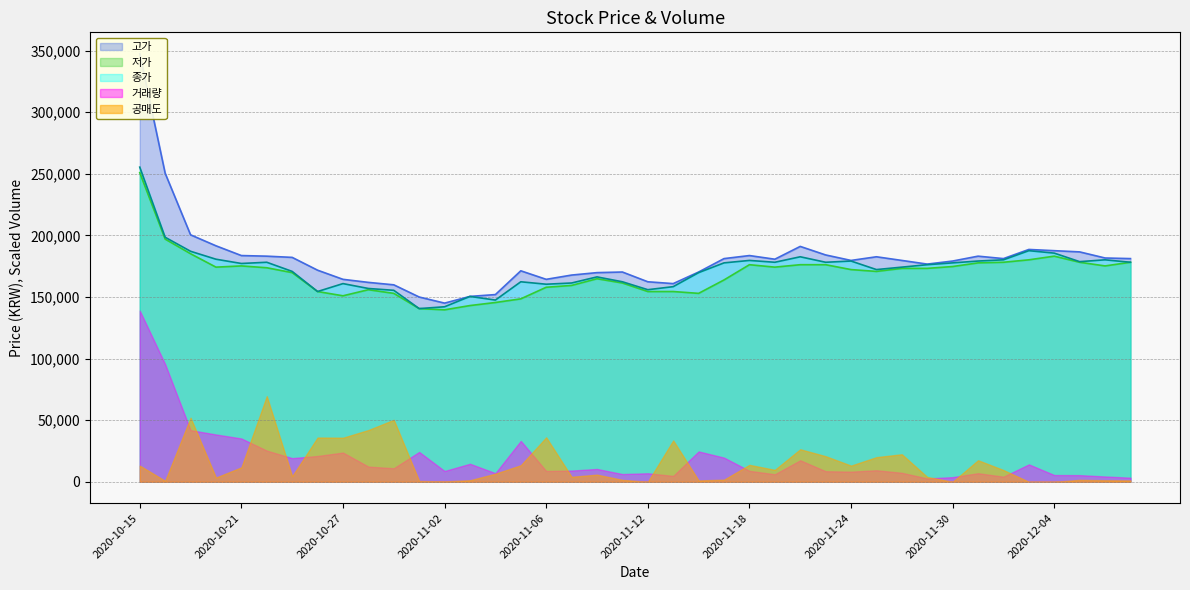

True or false: 종가 and 저가 intersect in this chart.

False